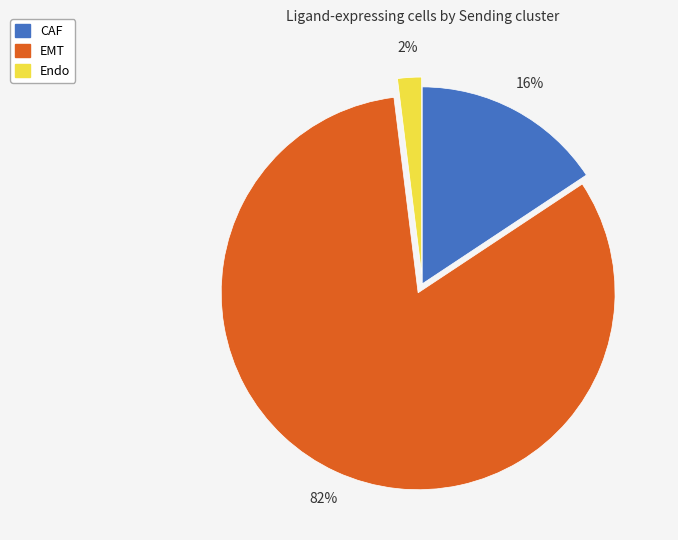

To the nearest percent, what is the average slice percentage?

33%